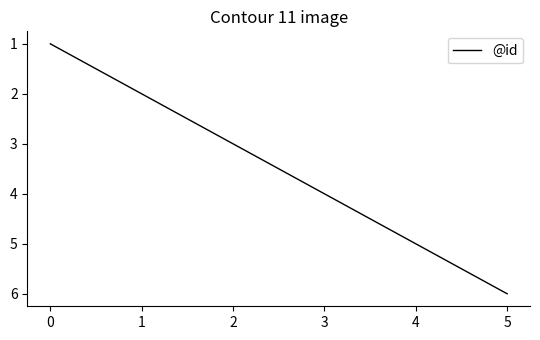

What is the minimum value shown in the chart?

1